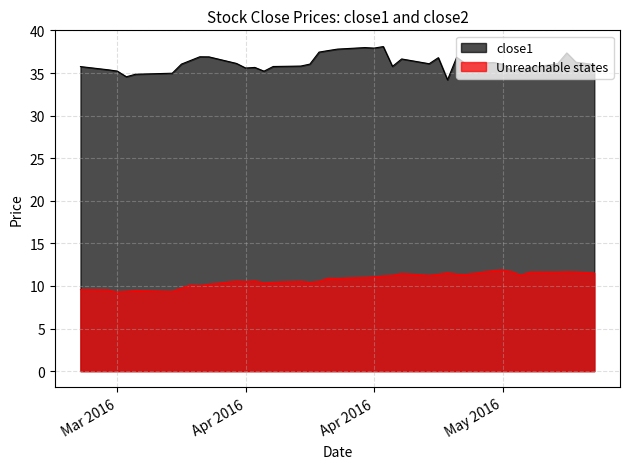

How many lines are shown in the chart?

2